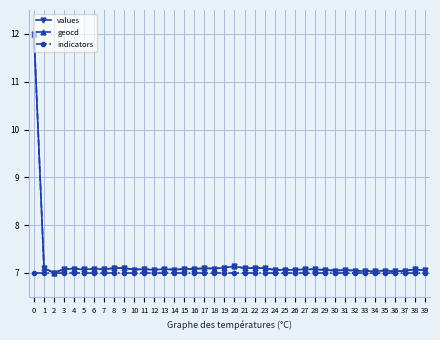

Where is the first local minimum for geocd?

2